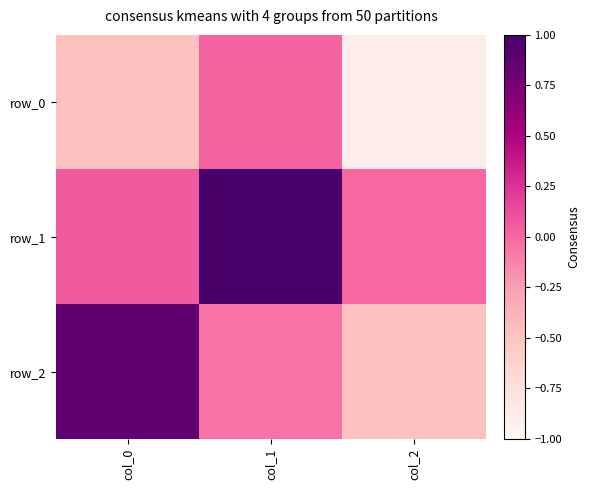

Between col_0 and col_2, which is larger?

col_0